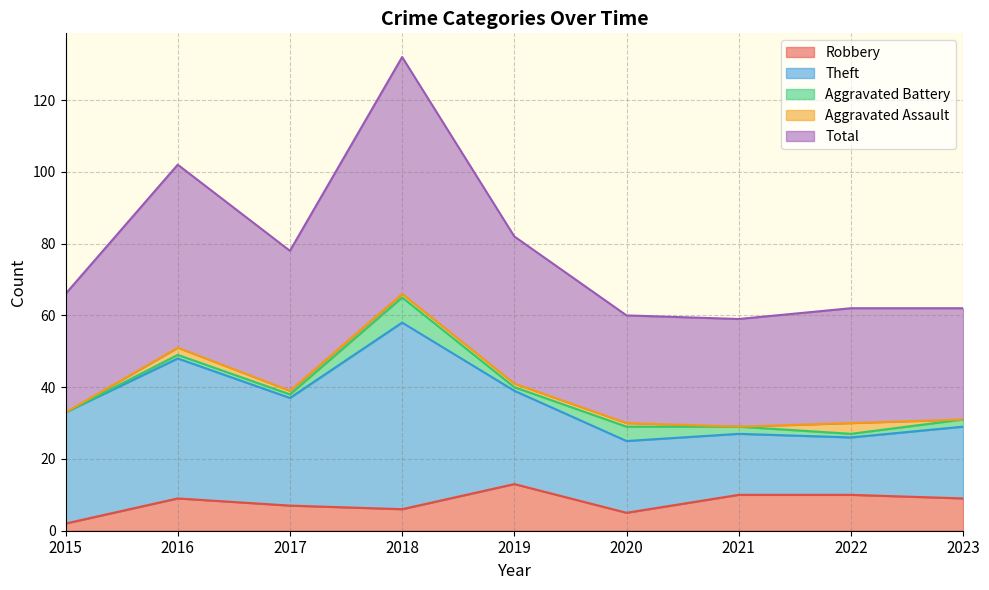

Where is the first local minimum for Robbery?

2018